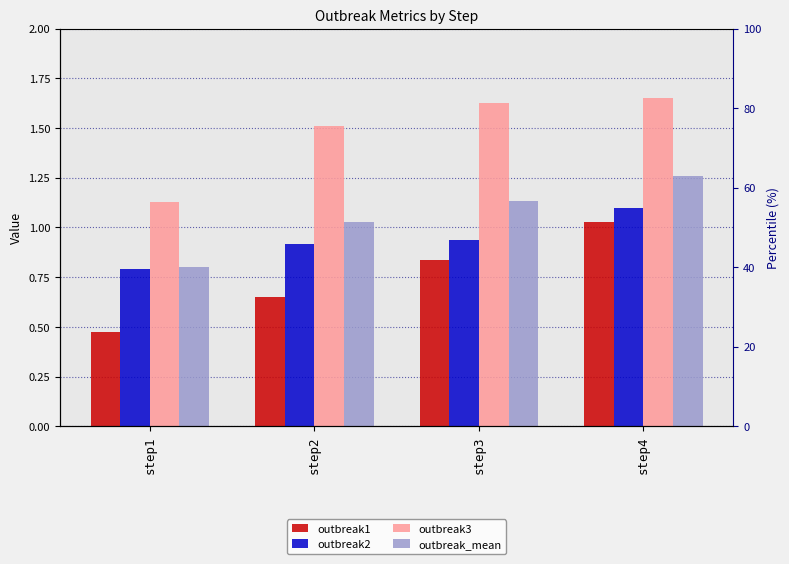

At how many categories does at least one series exceed 0?

4